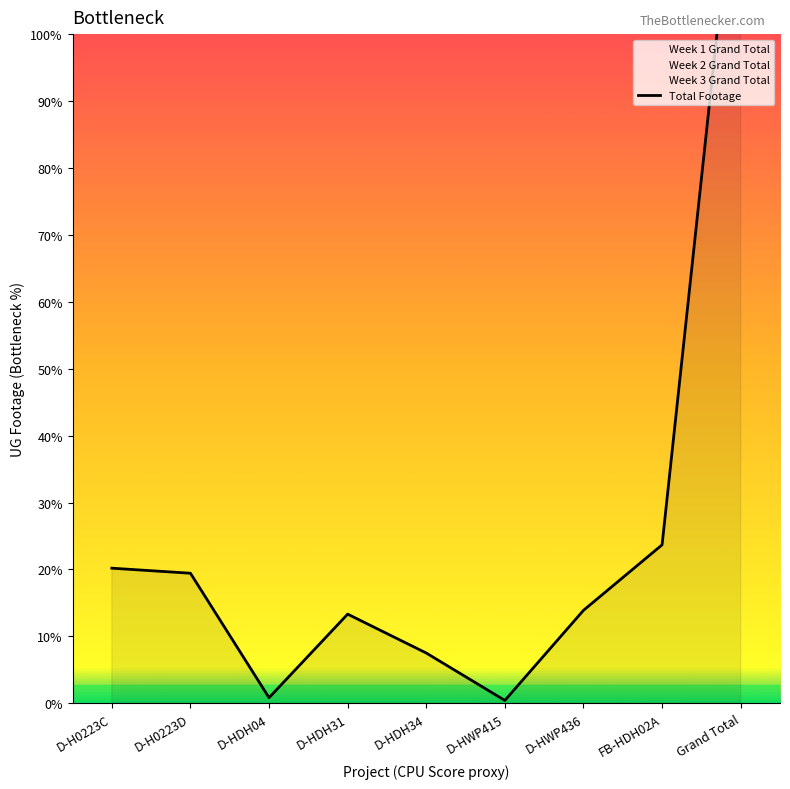

Is it true that the value at D-HDH04 is 111?

False